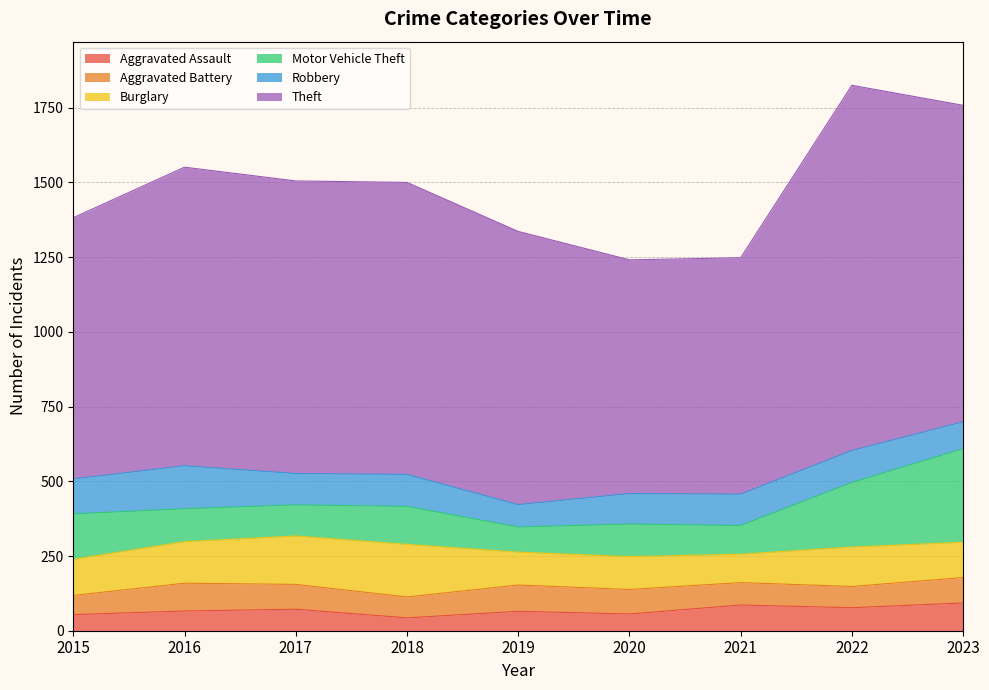

Between which two adjacent categories do Robbery and Burglary first intersect?

2015 and 2016